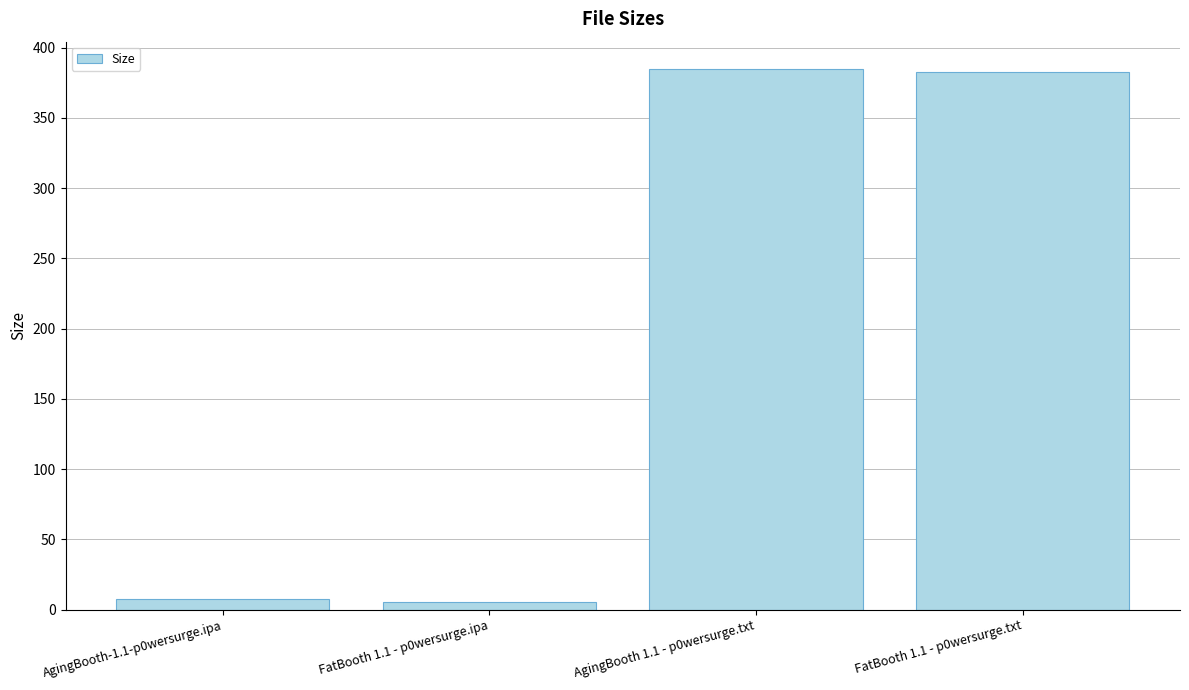

What is the maximum value shown in the chart?

385.0